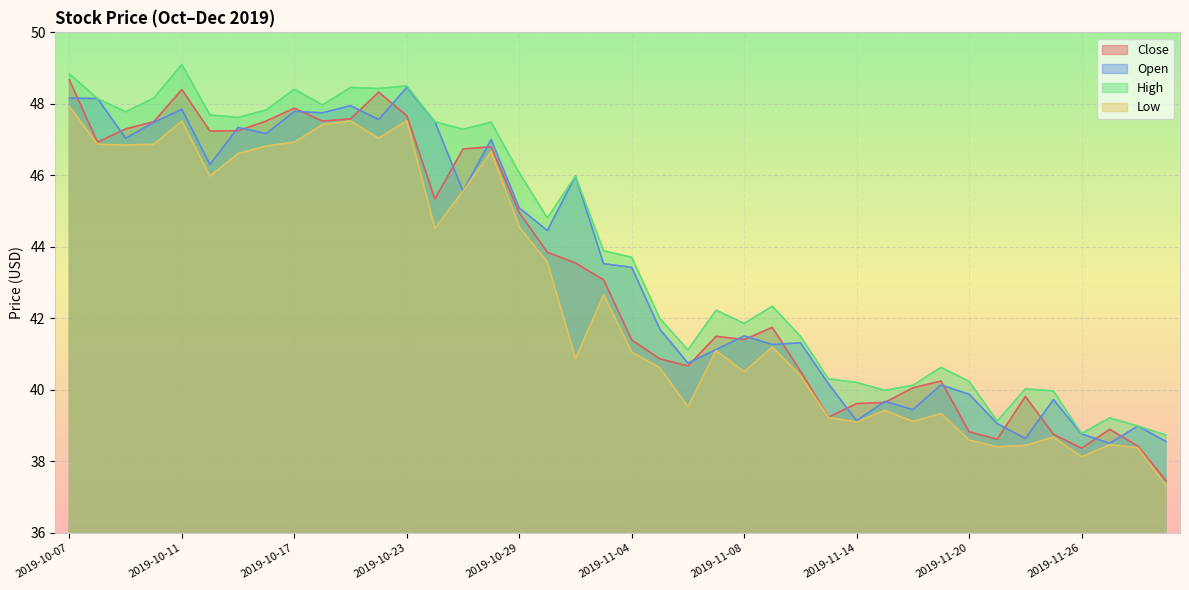

Is the value of High at 2019-10-18 greater than the value of Open at 2019-11-19?

Yes